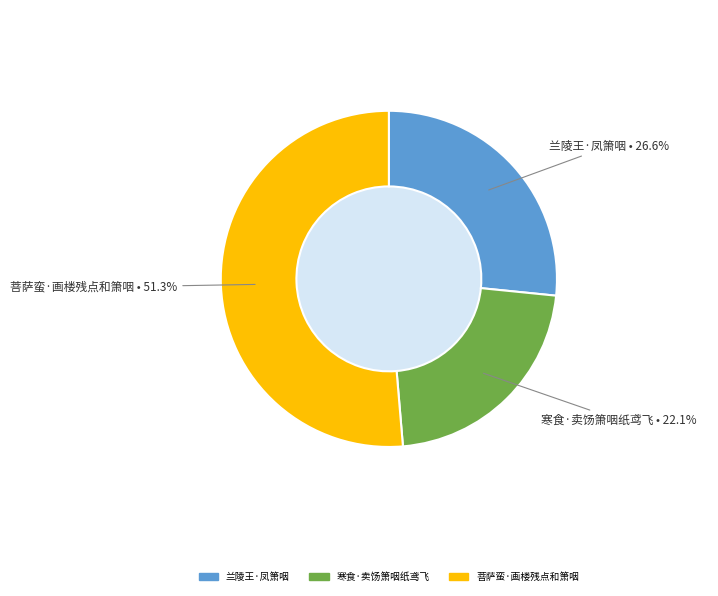

The 兰陵王·凤箫咽 slice represents 27% of the pie. True or false?

True